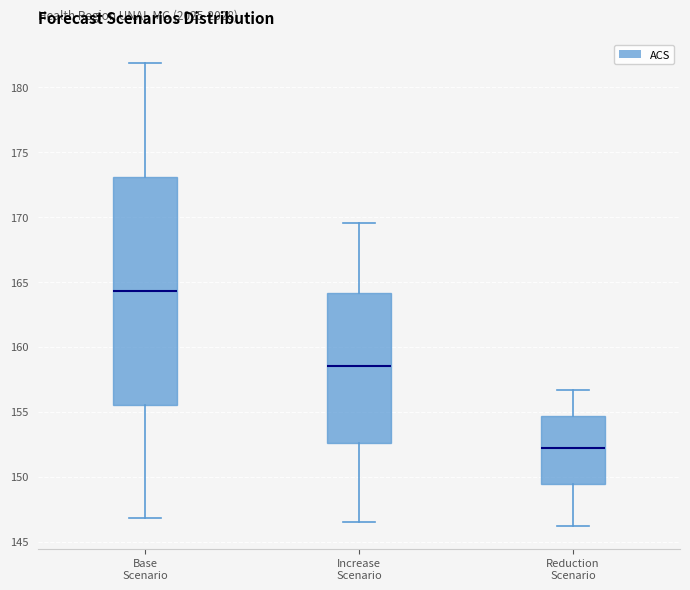

Reading left to right, read every box against the y-axis: the position of its median line, the range the box covers, and the ends of its whiskers. The values are not printed on the chart, so give them approximately, as read against the axis.

Base Scenario: median 164.5, box 155.5 to 173.0, whiskers 147.0 to 182.0
Increase Scenario: median 158.5, box 152.5 to 164.0, whiskers 146.5 to 169.5
Reduction Scenario: median 152.0, box 149.5 to 154.5, whiskers 146.0 to 156.5